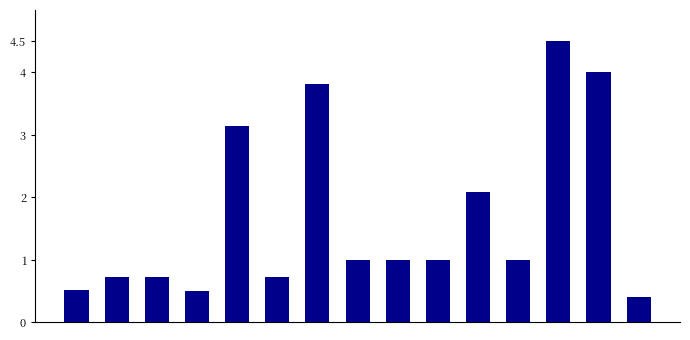

Reading left to right, list all the values displayed in this chart.

0.5	0.7	0.7	0.5	3.1	0.7	3.8	1.0	1.0	1.0	2.1	1.0	4.5	4.0	0.4